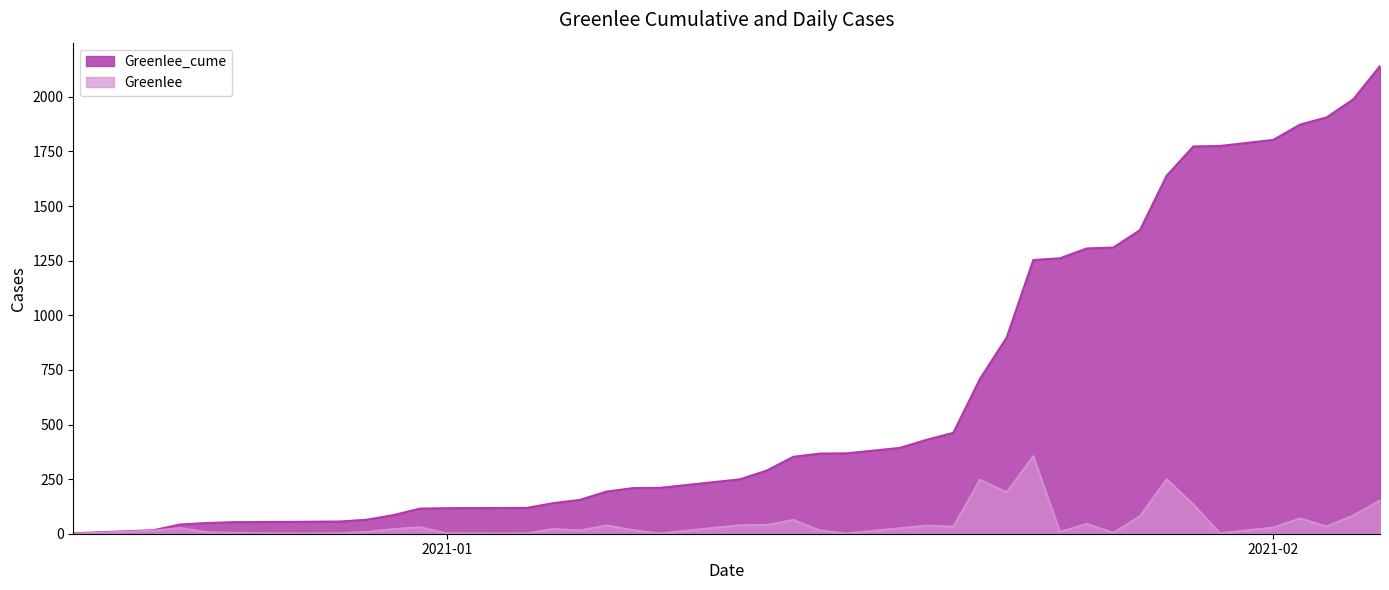

The value of Greenlee at 2020-12-28 is 3. True or false?

False